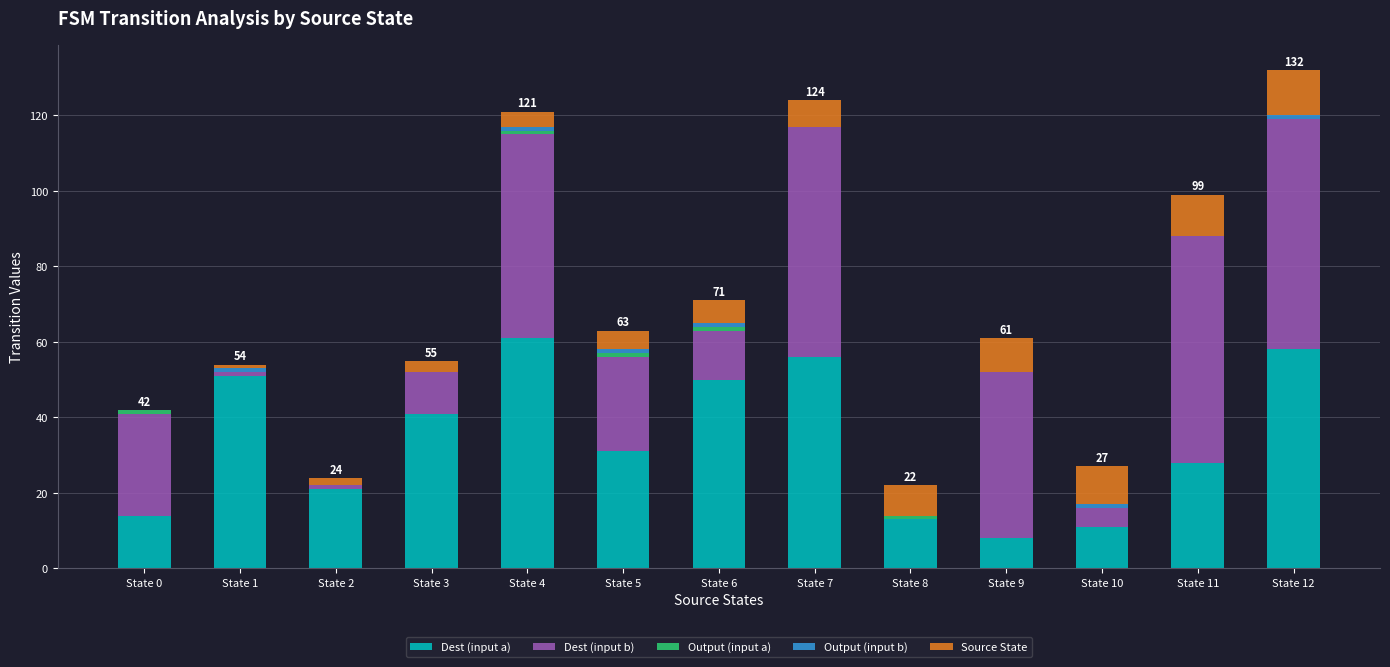

True or false: Dest (input a) has a value of 22 at State 4.

False